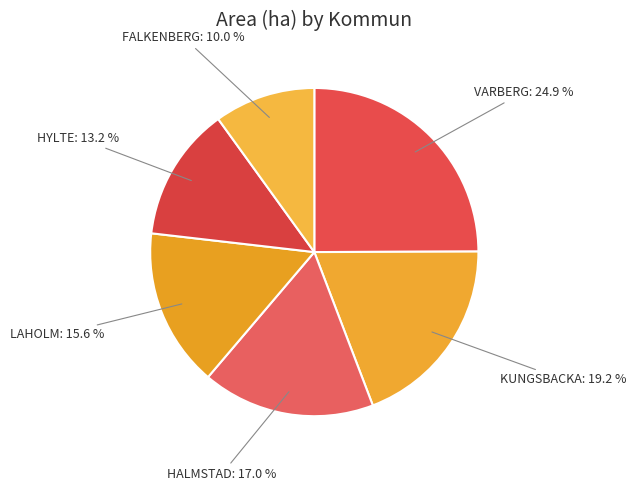

To the nearest percent, what is the average slice percentage?

17%